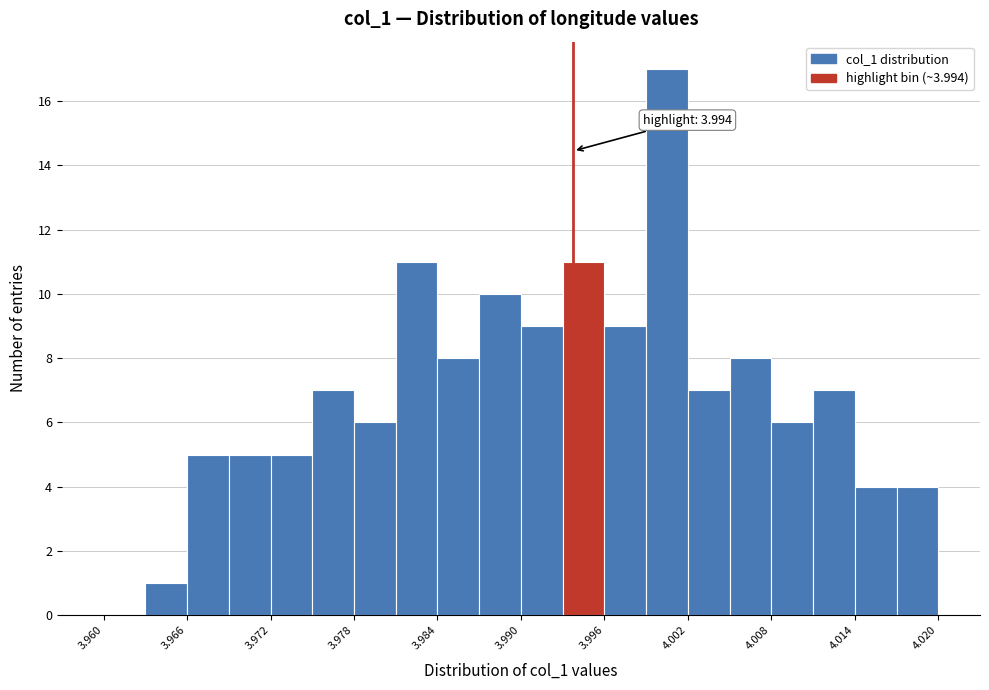

Around what value on the x-axis is the tallest bar? Give the approximate position of its centre, as read against the axis.

4.001